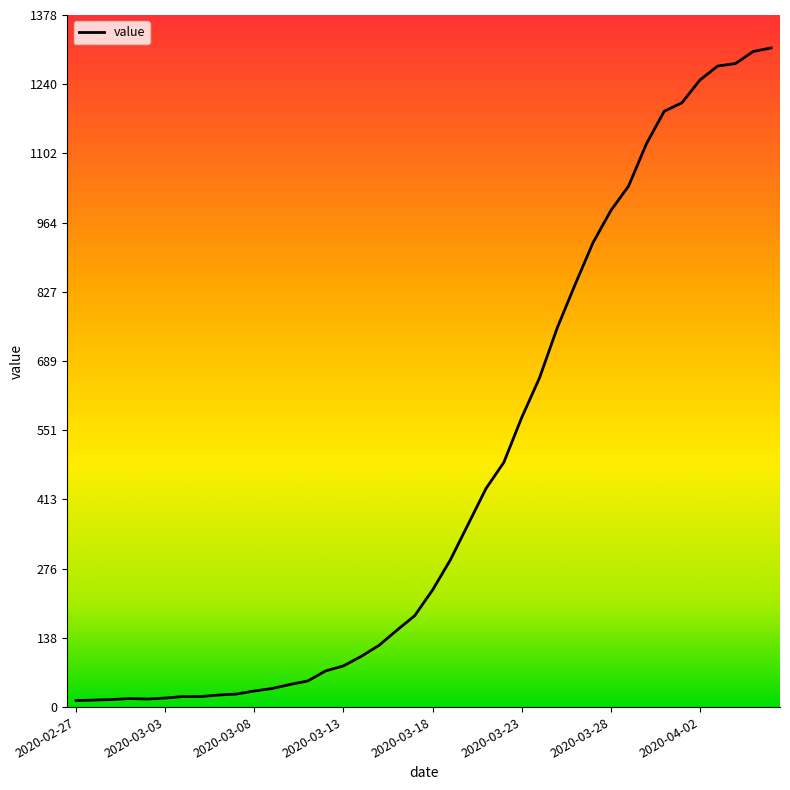

What is the greatest value displayed?

1312